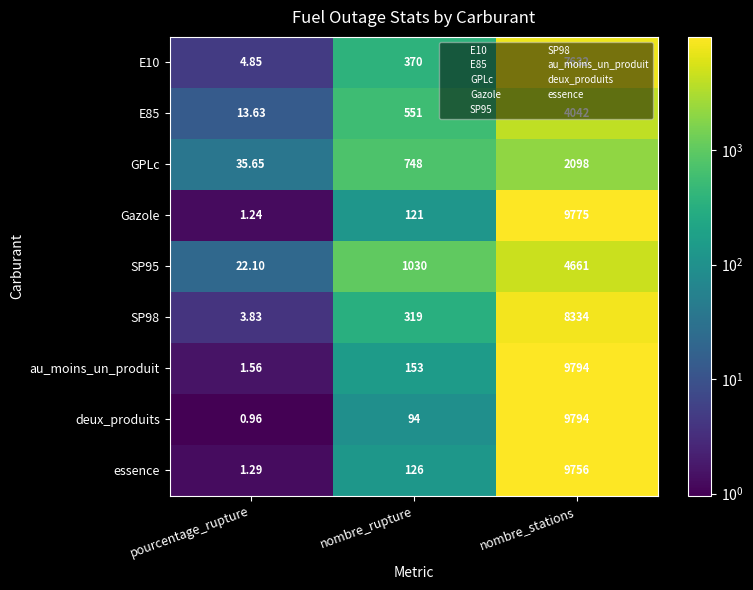

Which series has the largest range (max minus min)?

deux_produits